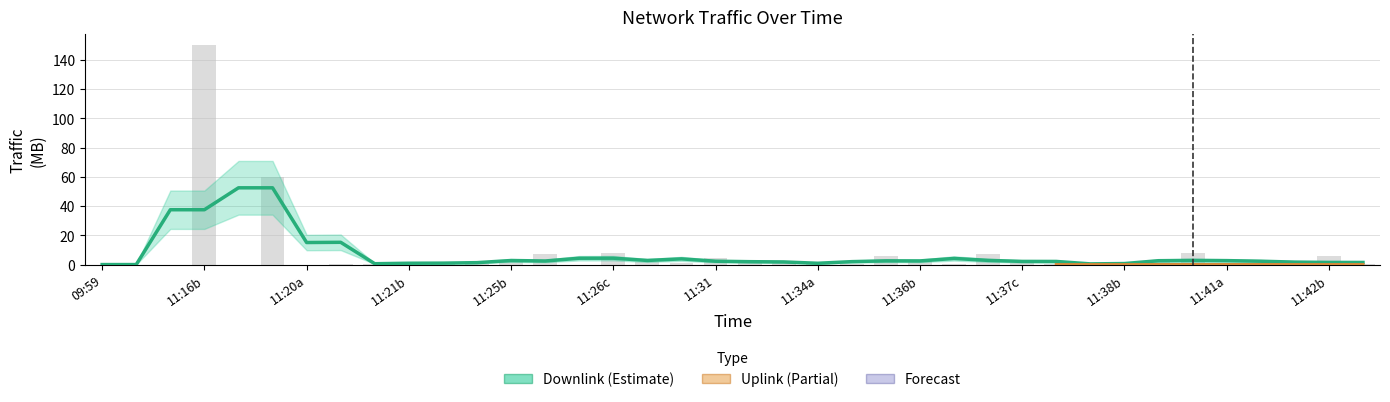

The value at 11:42b is 9.0. True or false?

False